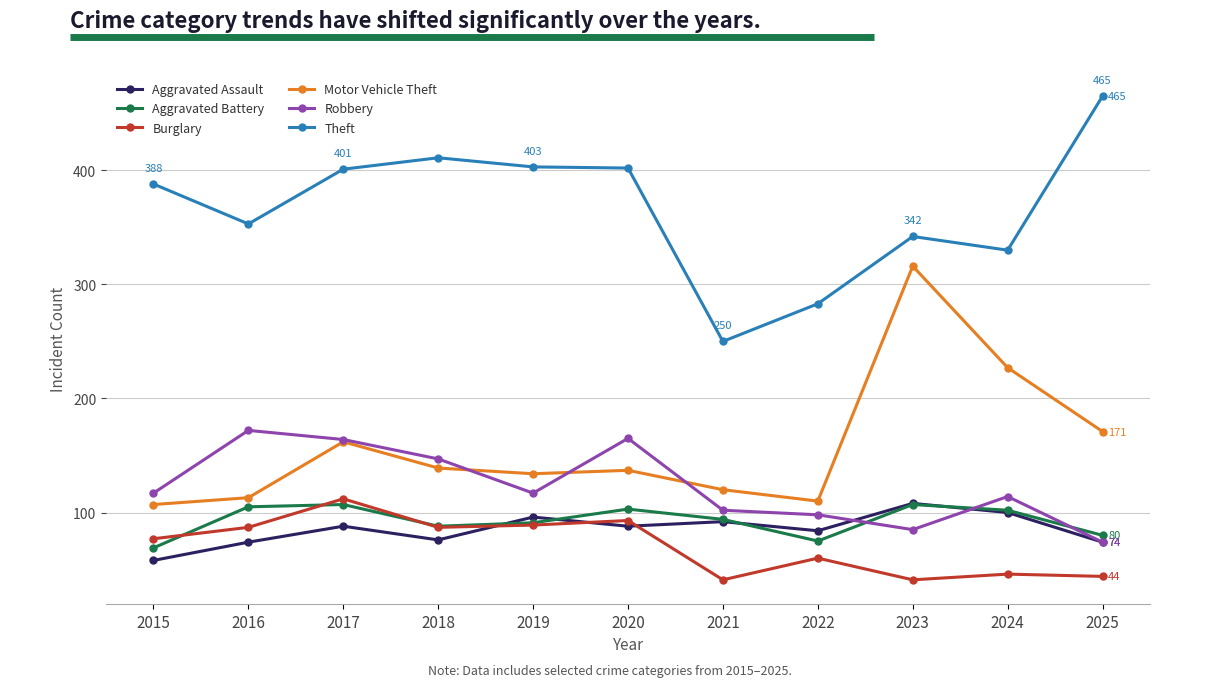

True or false: Burglary and Aggravated Assault cross at least once.

True